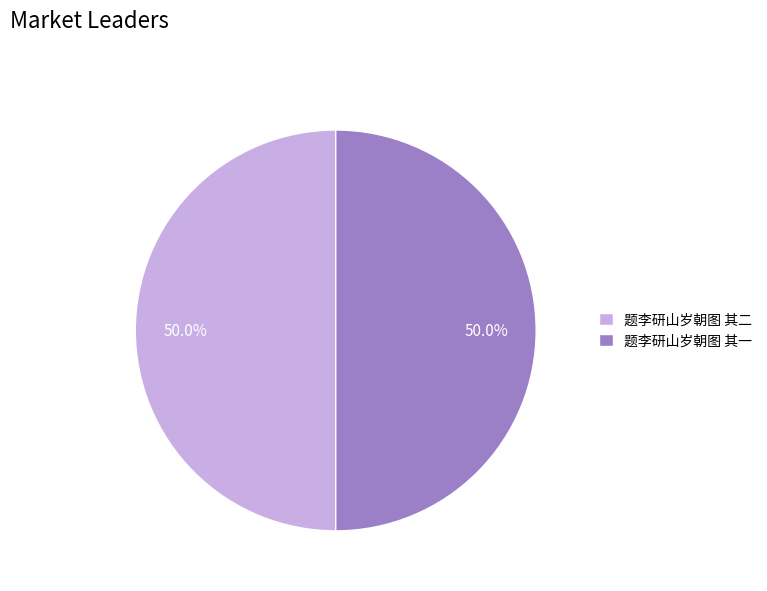

How many segments does this pie chart have?

2